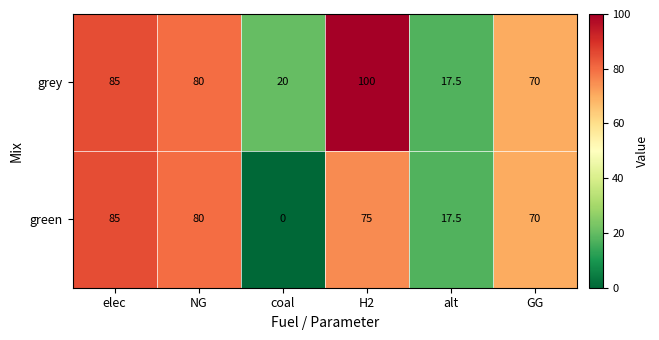

Rank the series by their maximum value, from lowest to highest.

green, grey